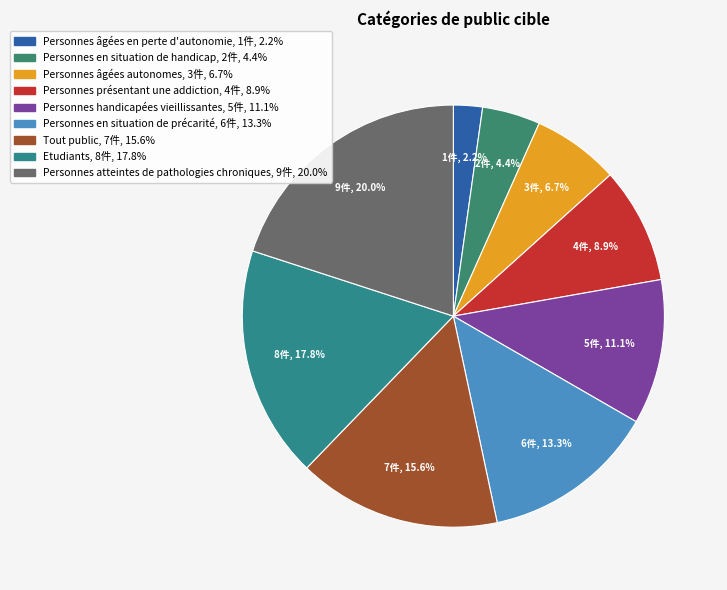

Approximately how many times larger is the value at Personnes en situation de précarité compared to Personnes âgées autonomes?

2.0